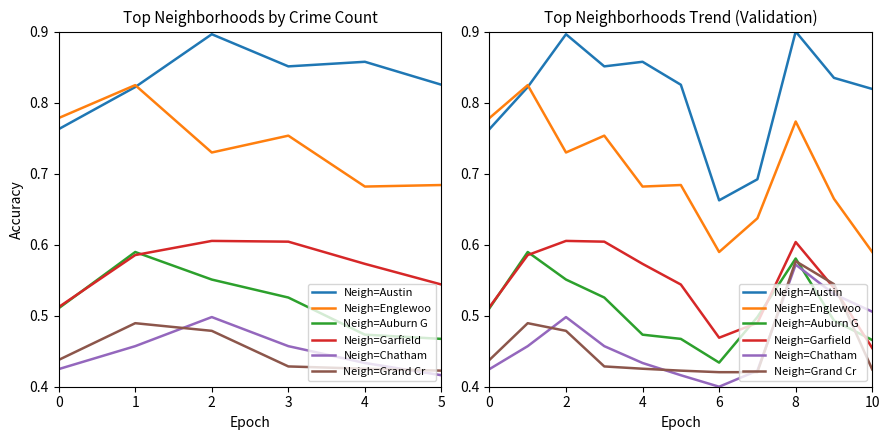

What is the sum of all Chatham values?

5.1